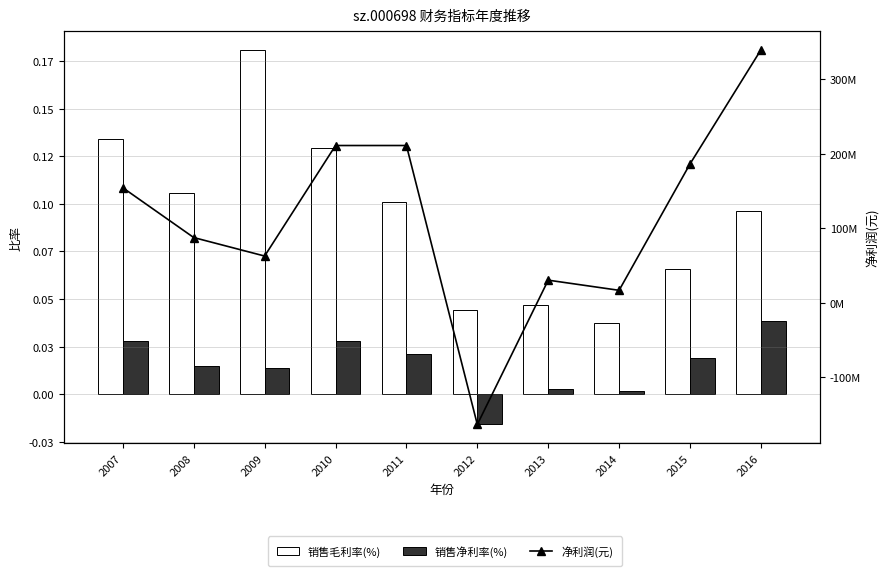

Are the bars horizontal?

No